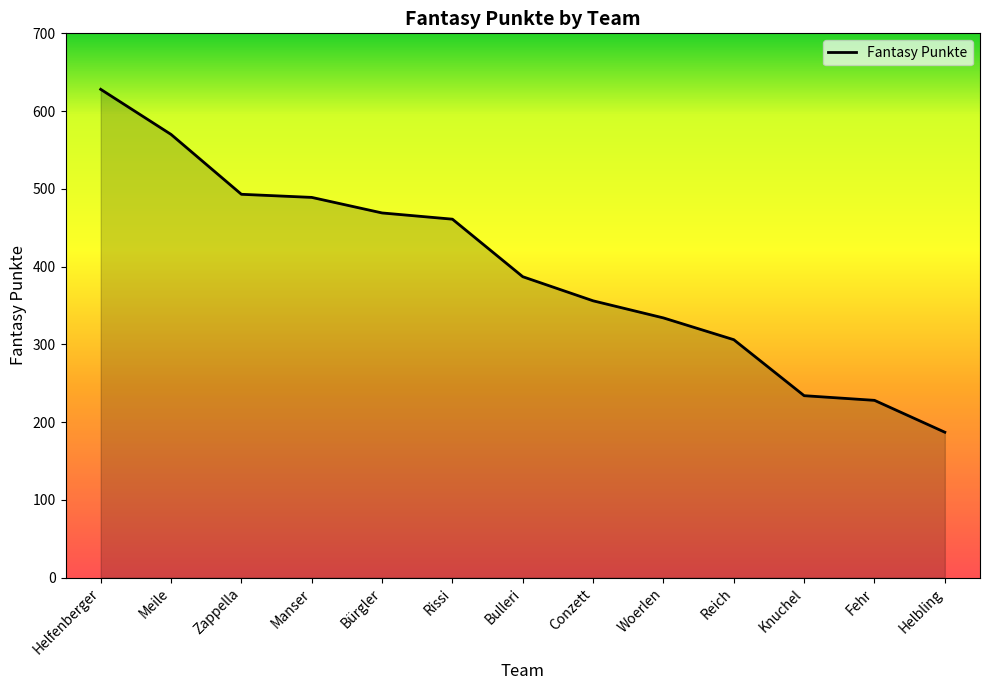

Reading left to right, what are all the values shown in this chart?

628	570	493	489	469	461	387	356	334	306	234	228	187